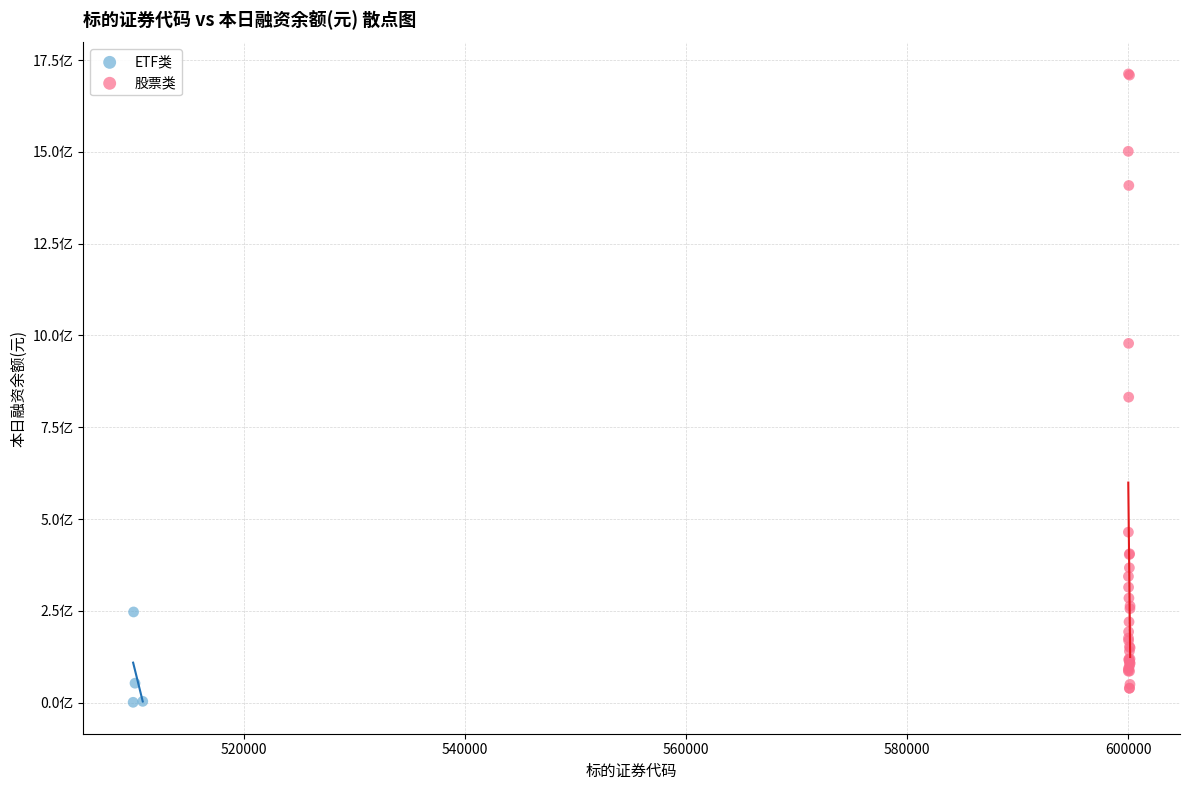

What are all the series names shown in the legend?

ETF类, 股票类